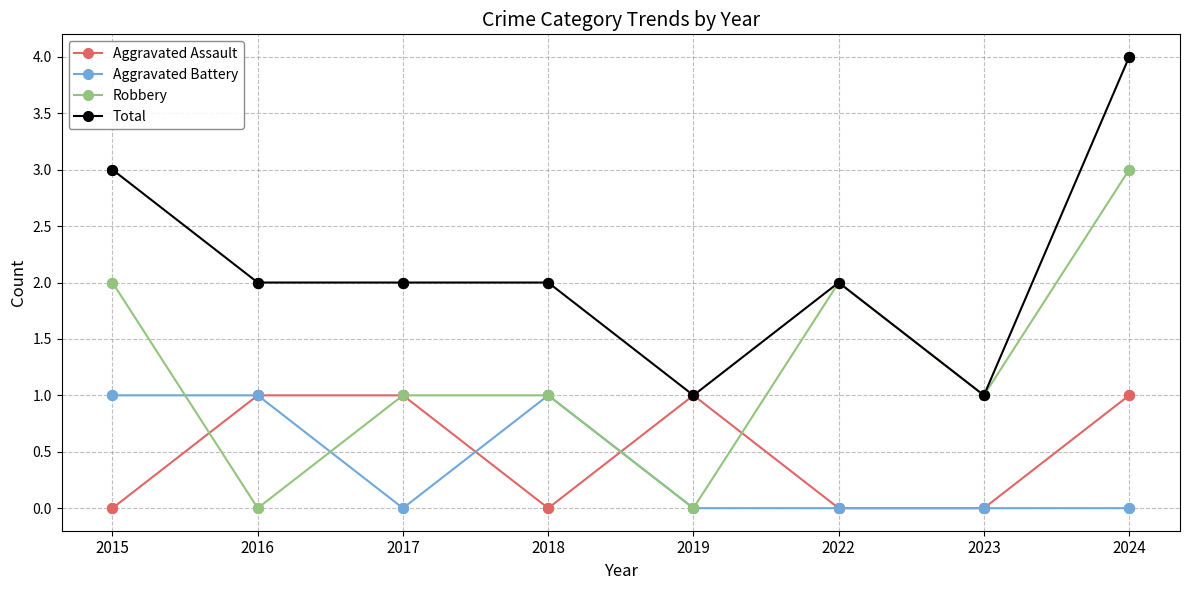

What are all the series names shown in the legend?

Aggravated Assault, Aggravated Battery, Robbery, Total